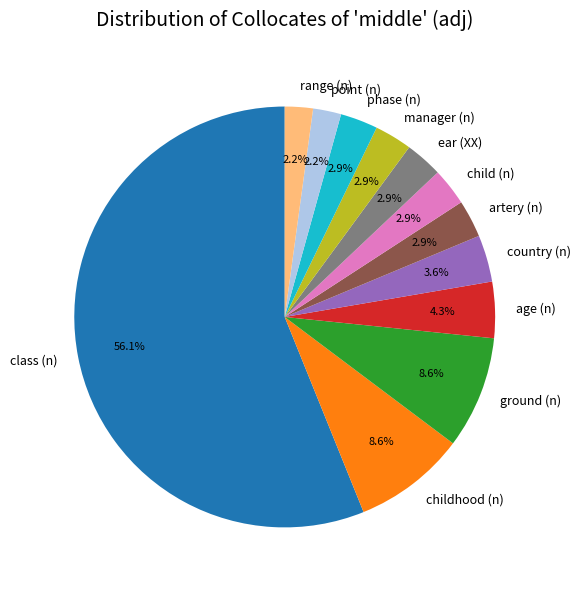

What is the largest slice in the pie chart?

class (n)